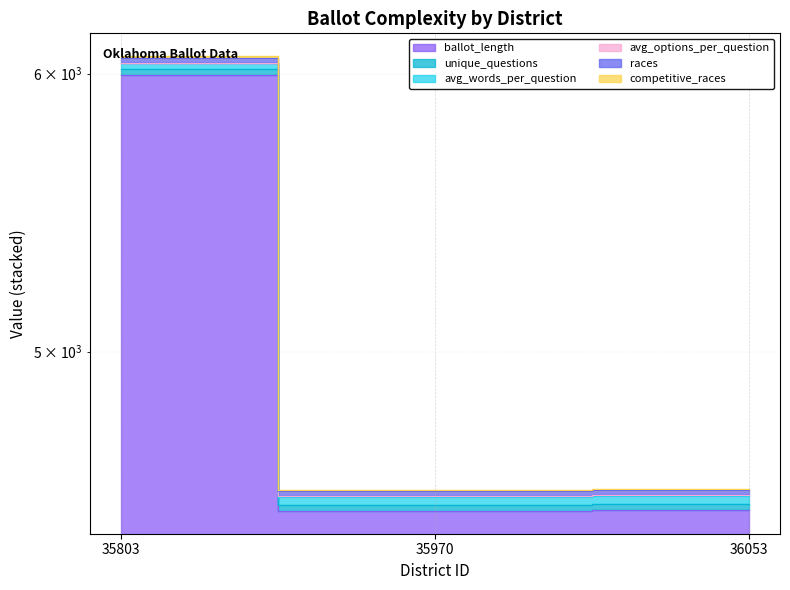

Between 35970 and 36053, which series saw the biggest shift?

ballot_length